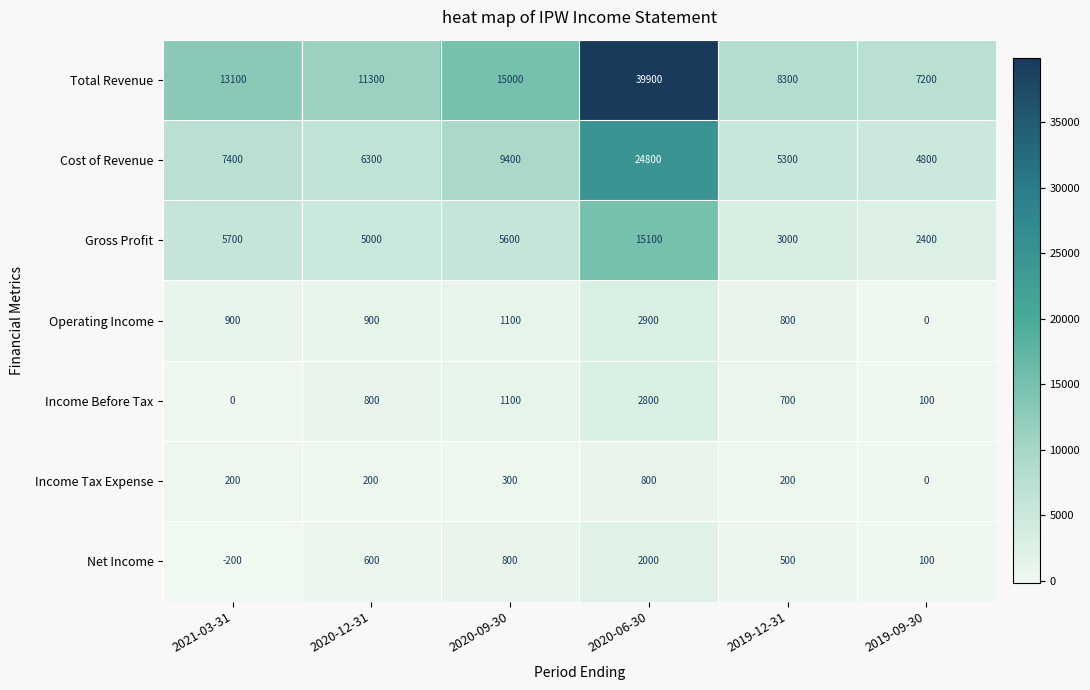

At which label does Total Revenue reach its peak?

2020-06-30